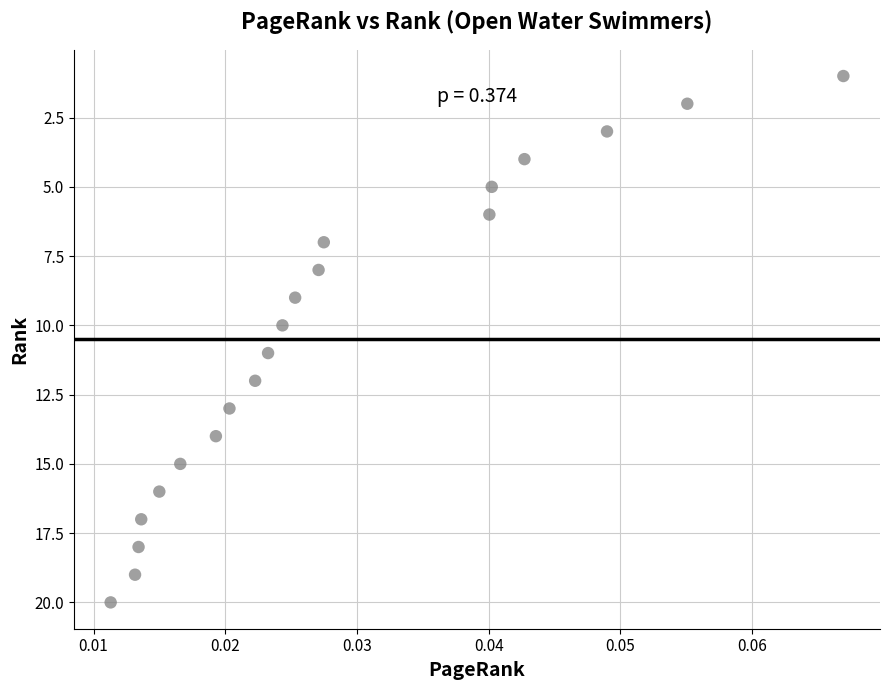

What is the range of Y values (max minus min)?

19